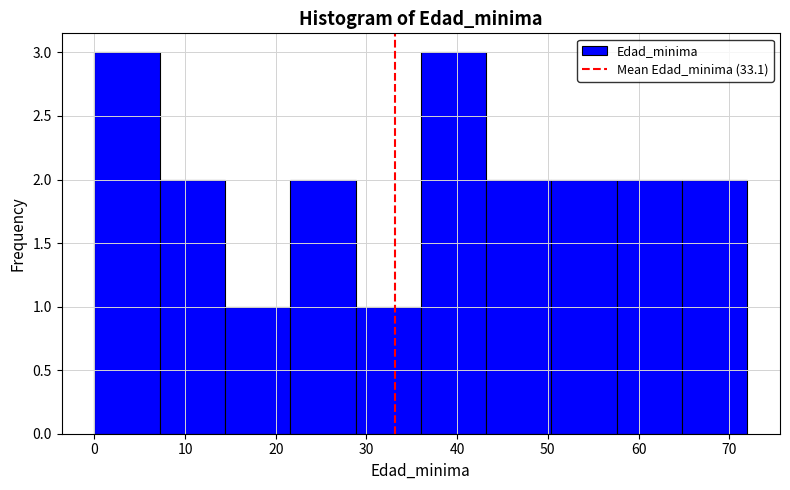

Reading left to right, transcribe this chart: for each bar, give the range it covers on the x-axis and its height. Neither the bar edges nor the heights are printed on the chart, so give them approximately, as read against the axes.

0.0 to 7.2: 3
7.2 to 14.4: 2
14.4 to 21.6: 1
21.6 to 28.8: 2
28.8 to 36.0: 1
36.0 to 43.2: 3
43.2 to 50.4: 2
50.4 to 57.6: 2
57.6 to 64.8: 2
64.8 to 72.0: 2